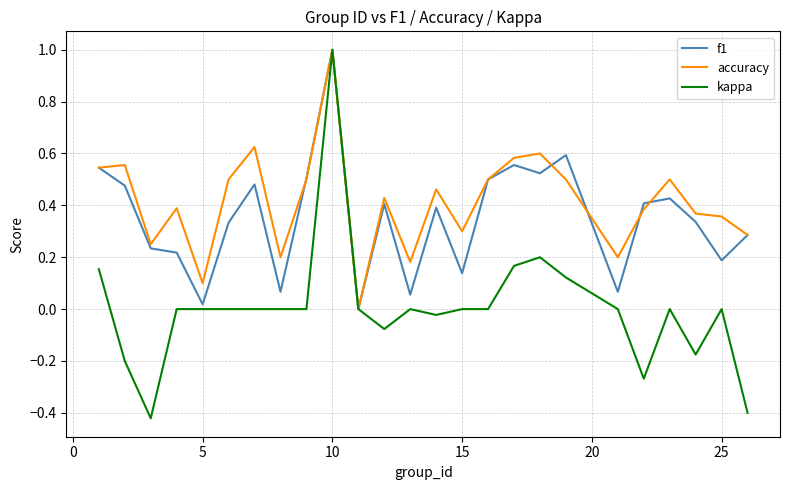

What is the maximum value for f1?

1.0